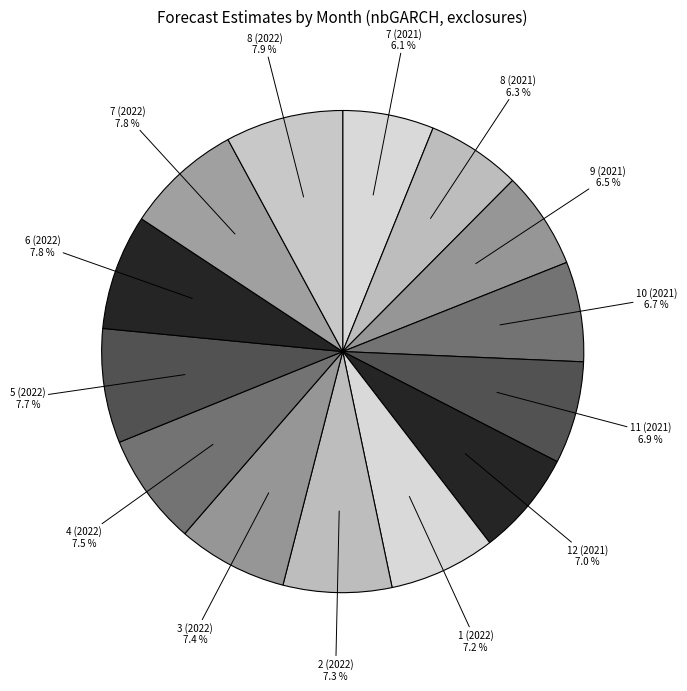

To the nearest percent, what percentage of the pie is 11 (2021)?

7%